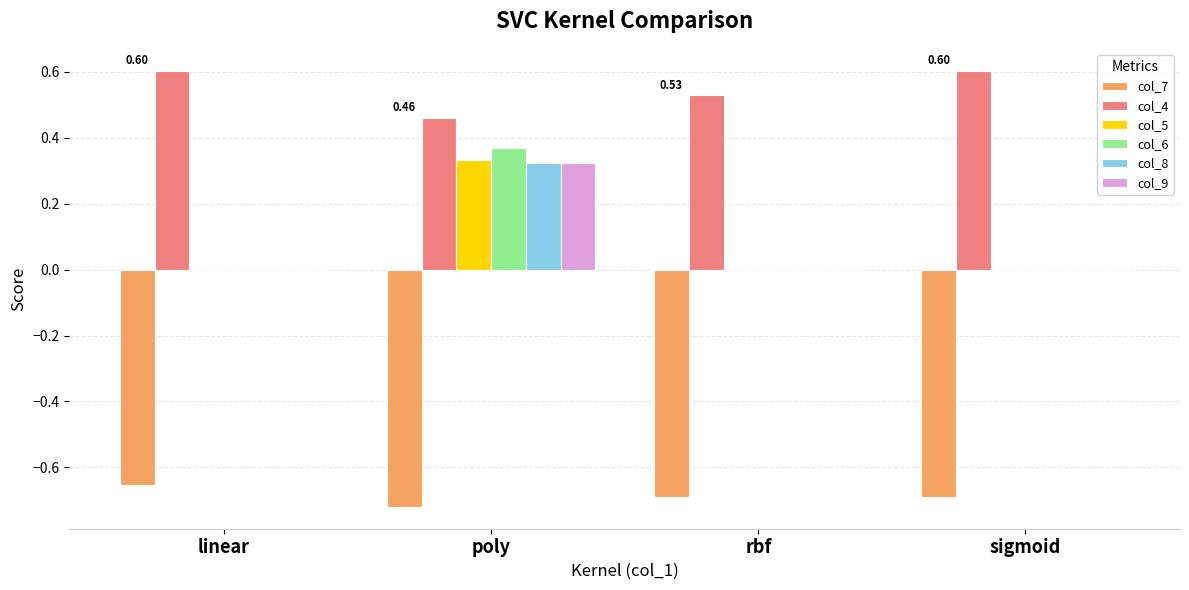

Is it true that col_8 equals -0.1 at linear?

False